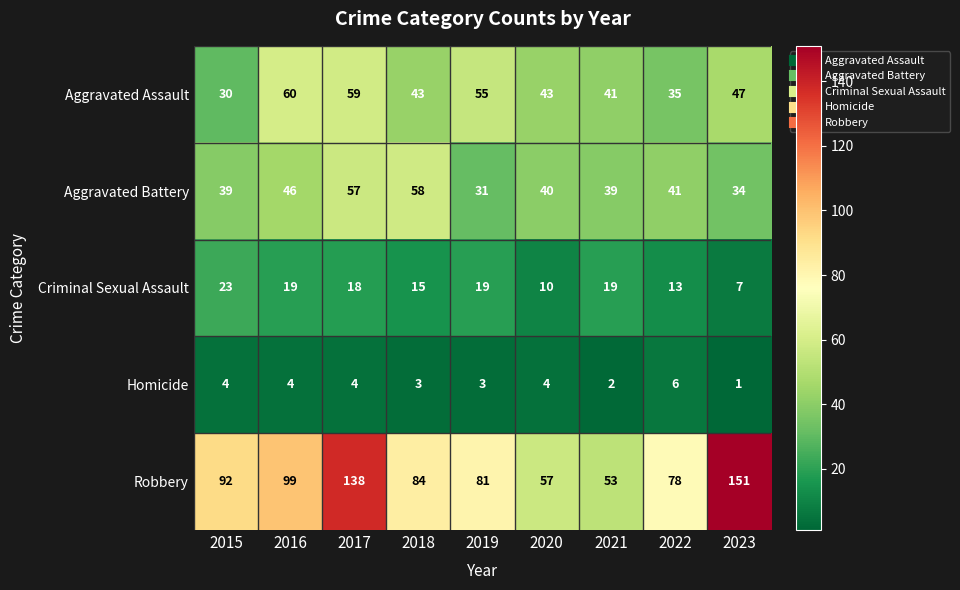

What is the average value of the Criminal Sexual Assault series?

16